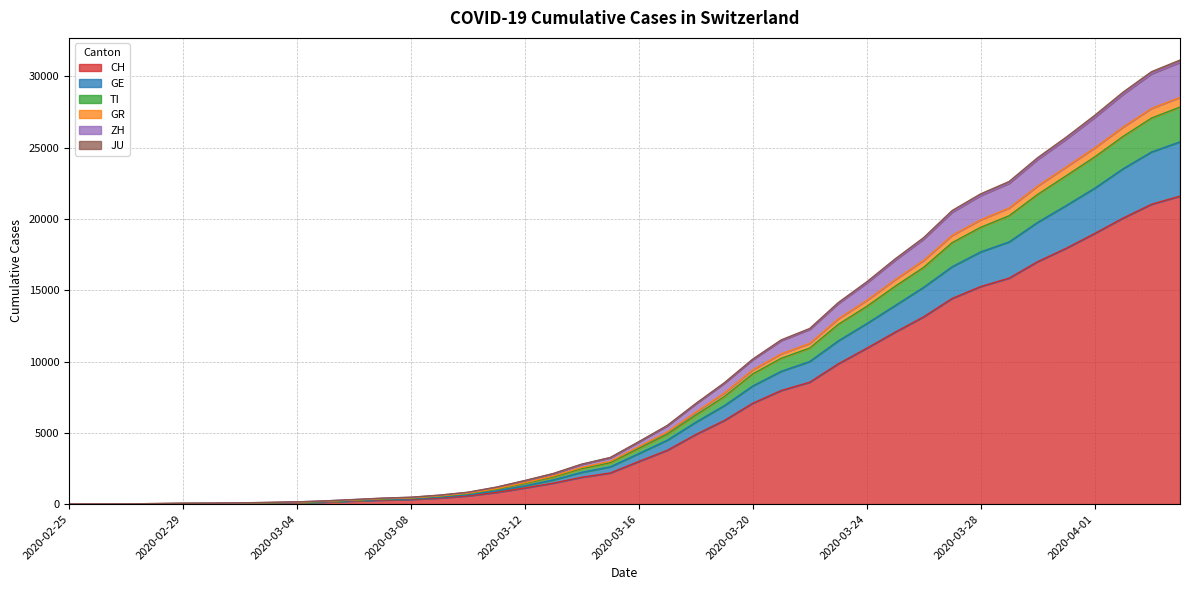

What is the highest value of the CH series?

21605